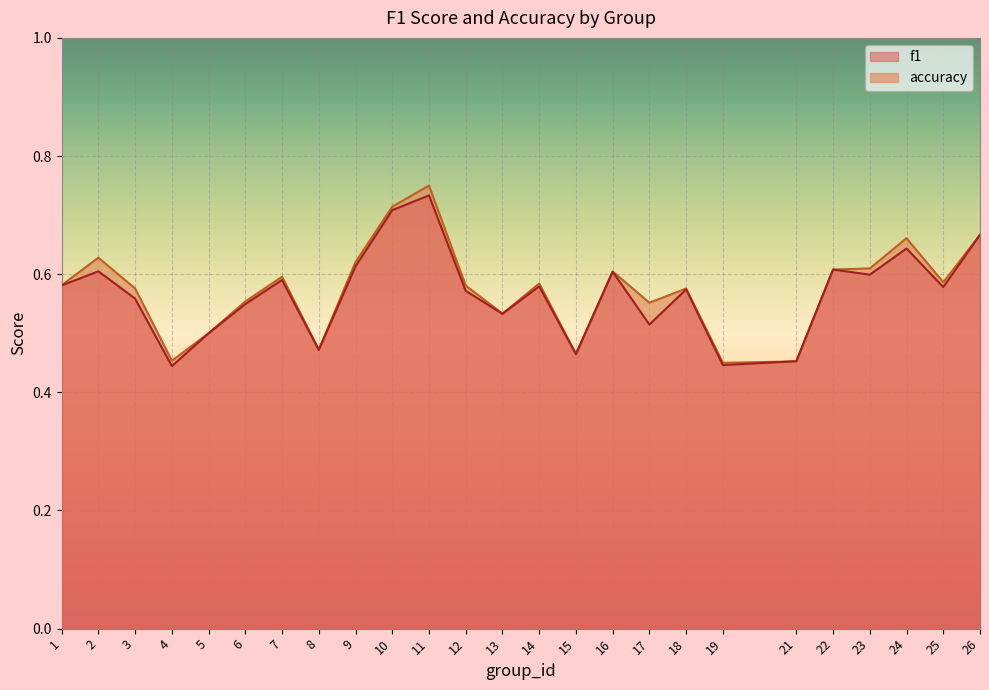

At how many categories does at least one series exceed 0?

25